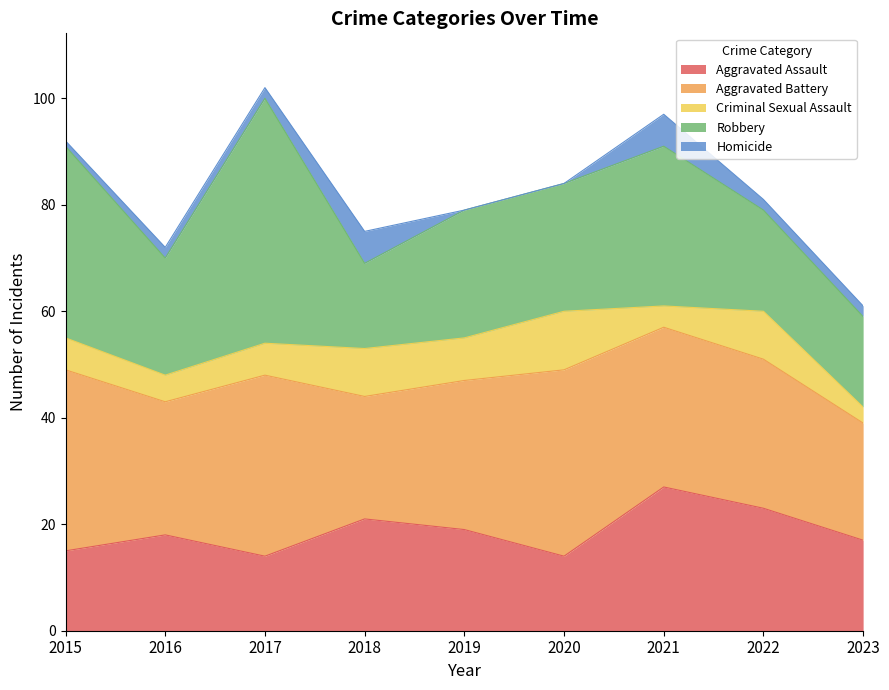

List the series in order of their peak value, lowest first.

Homicide, Criminal Sexual Assault, Aggravated Assault, Aggravated Battery, Robbery